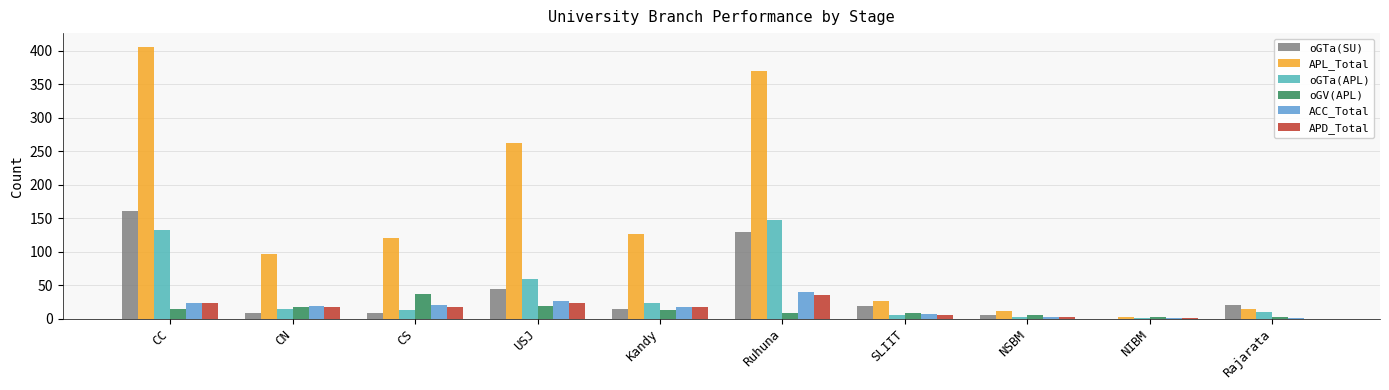

At which label does oGTa(SU) reach its peak?

CC